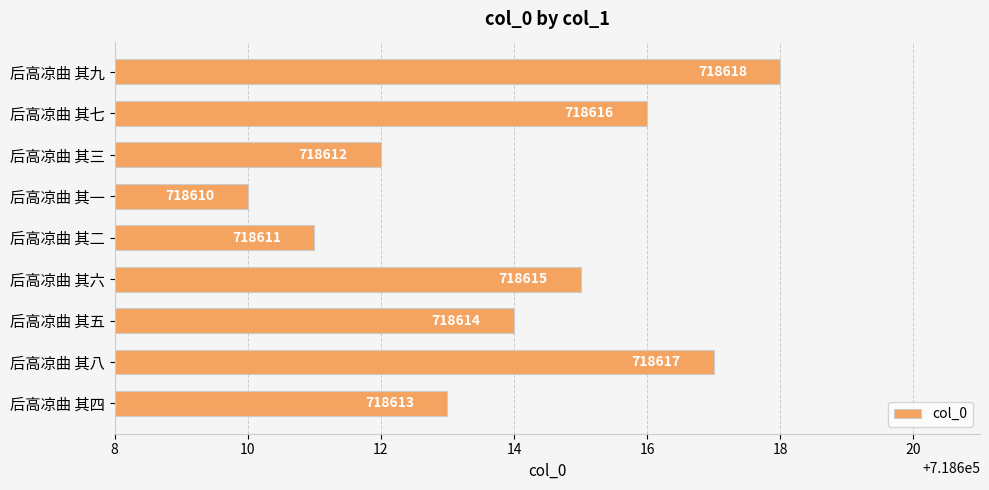

What is the sum of all values?

6467526